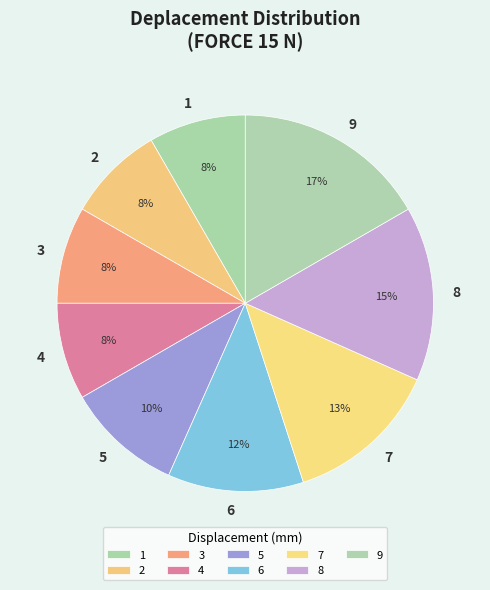

To the nearest percent, what percentage of the pie is 2?

8%